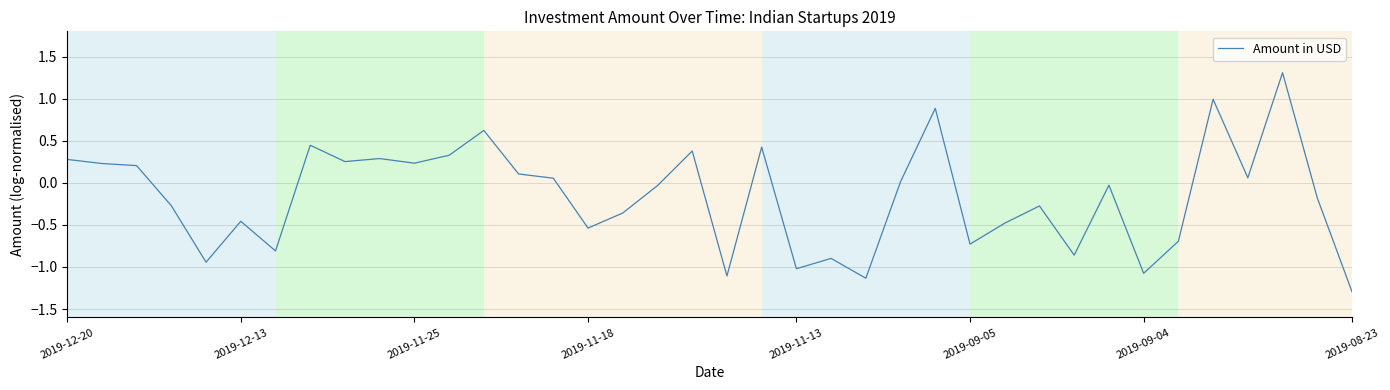

What is the greatest value displayed?

1.3